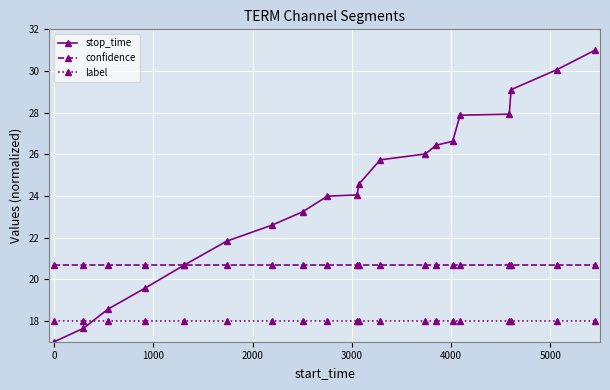

What is the value of the label point at the 15th from the left?

18.0